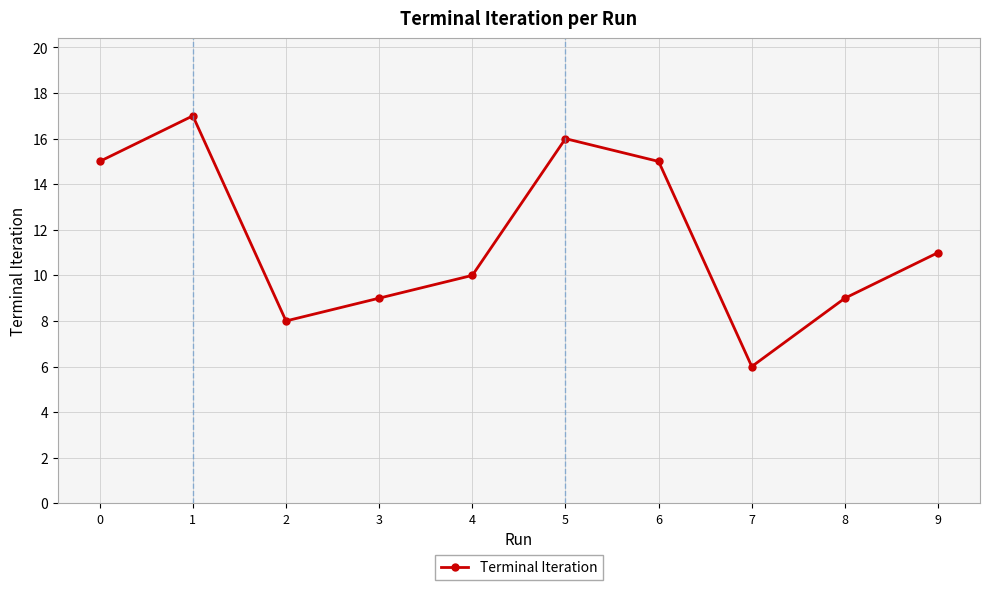

At which category does the data reach its first local peak?

1